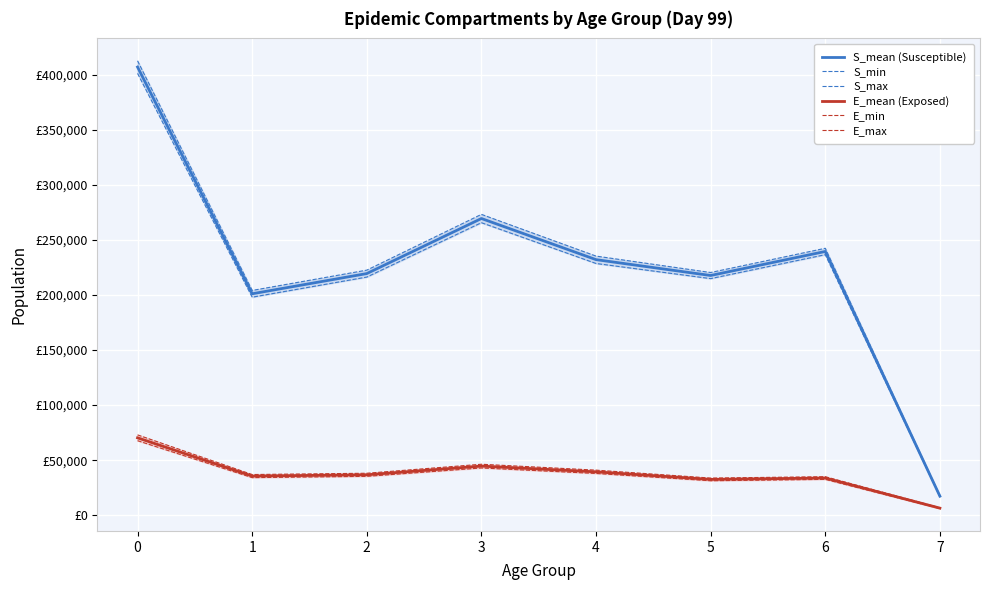

What is the maximum value for E_max?

72941.0